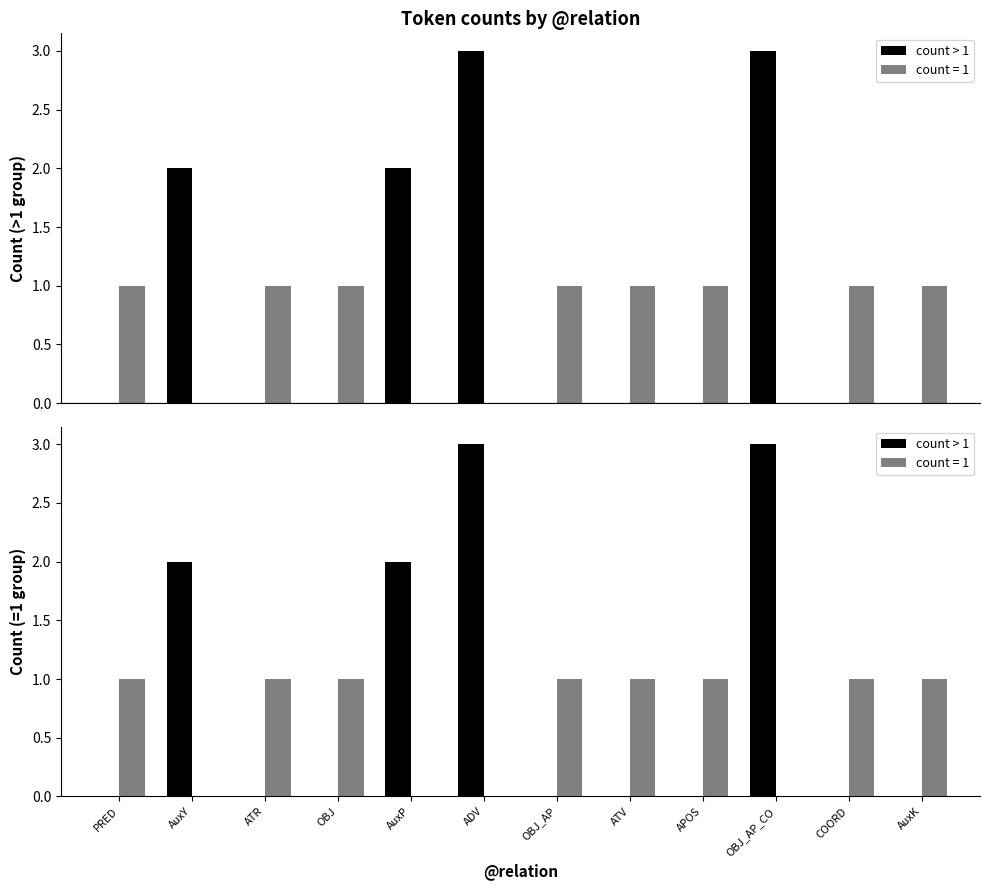

What is the difference between the second highest and minimum values?

3